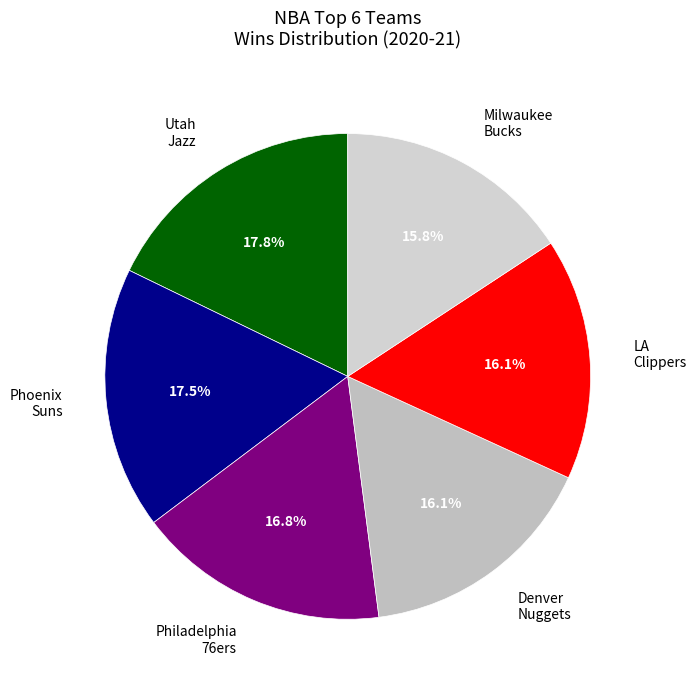

Does any single category account for the majority?

No